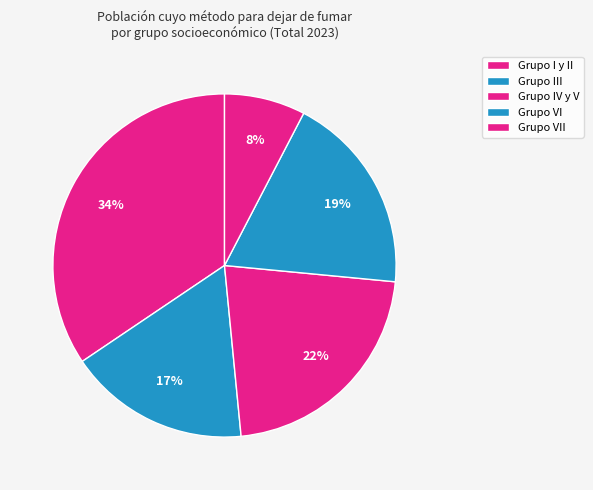

How many slices are in this pie chart?

5